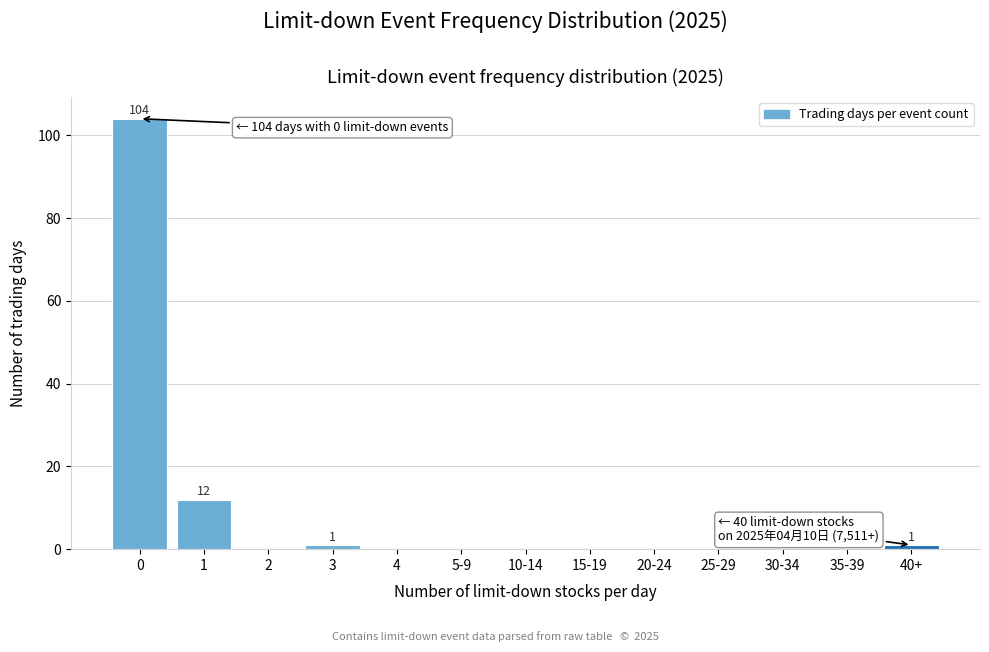

Reading left to right, extract all data points from this chart.

0=104	1=12	2=0	3=1	4=0	5-9=0	10-14=0	15-19=0	20-24=0	25-29=0	30-34=0	35-39=0	40+=1